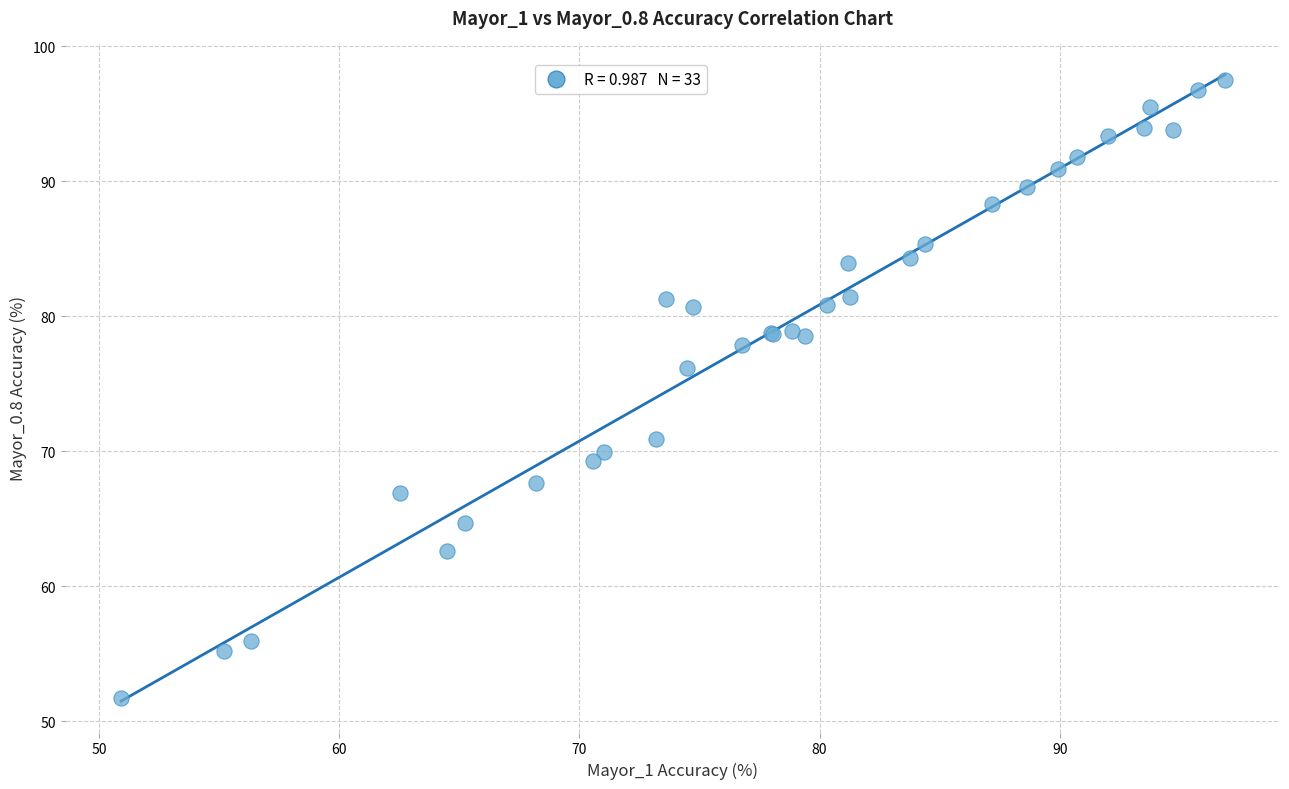

What Y value in the scatter plot is closest to 74?

76.2